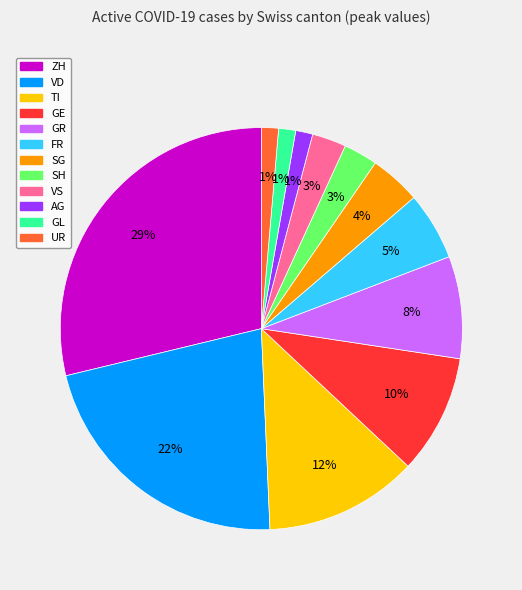

True or false: GL accounts for 1% of the total.

True